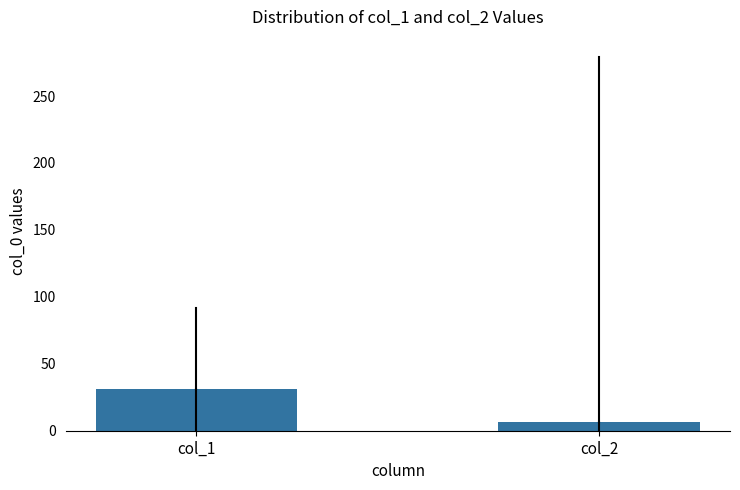

Reading left to right, what are all the values shown in this chart?

31.2	6.6